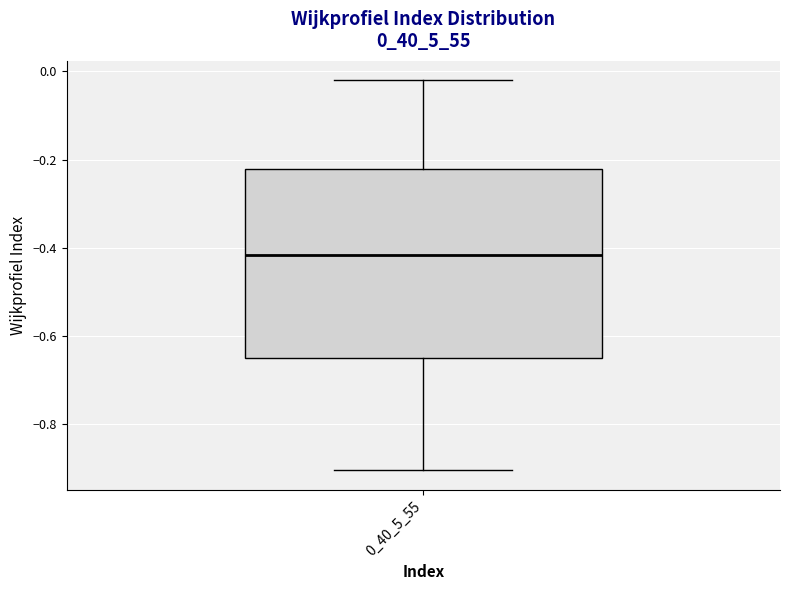

Where does the median line of the box at x = 0_40_5_55 sit on the y-axis? The values are not printed on the chart, so give them approximately, as read against the axis.

-0.42